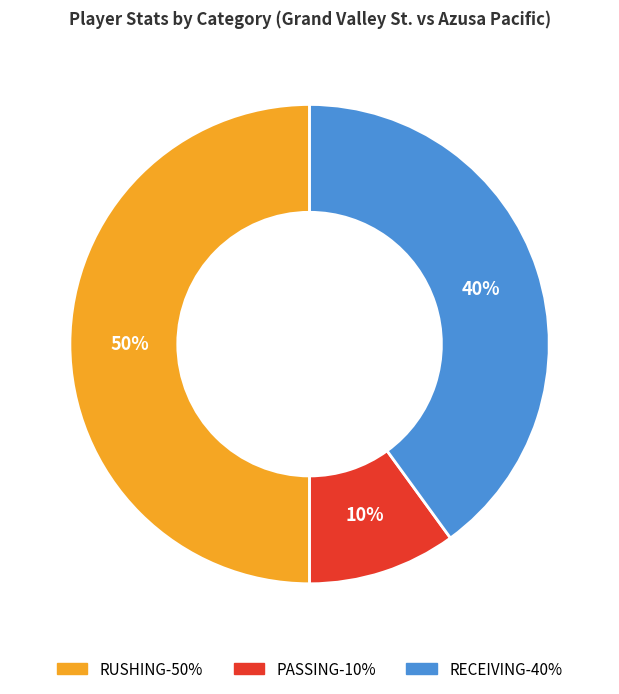

Rank the categories by value from lowest to highest.

PASSING, RECEIVING, RUSHING